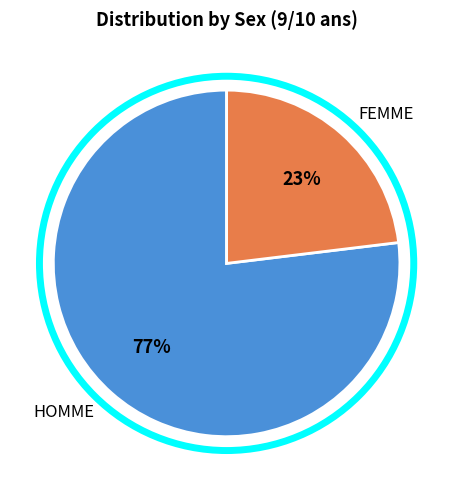

How many segments does this pie chart have?

2